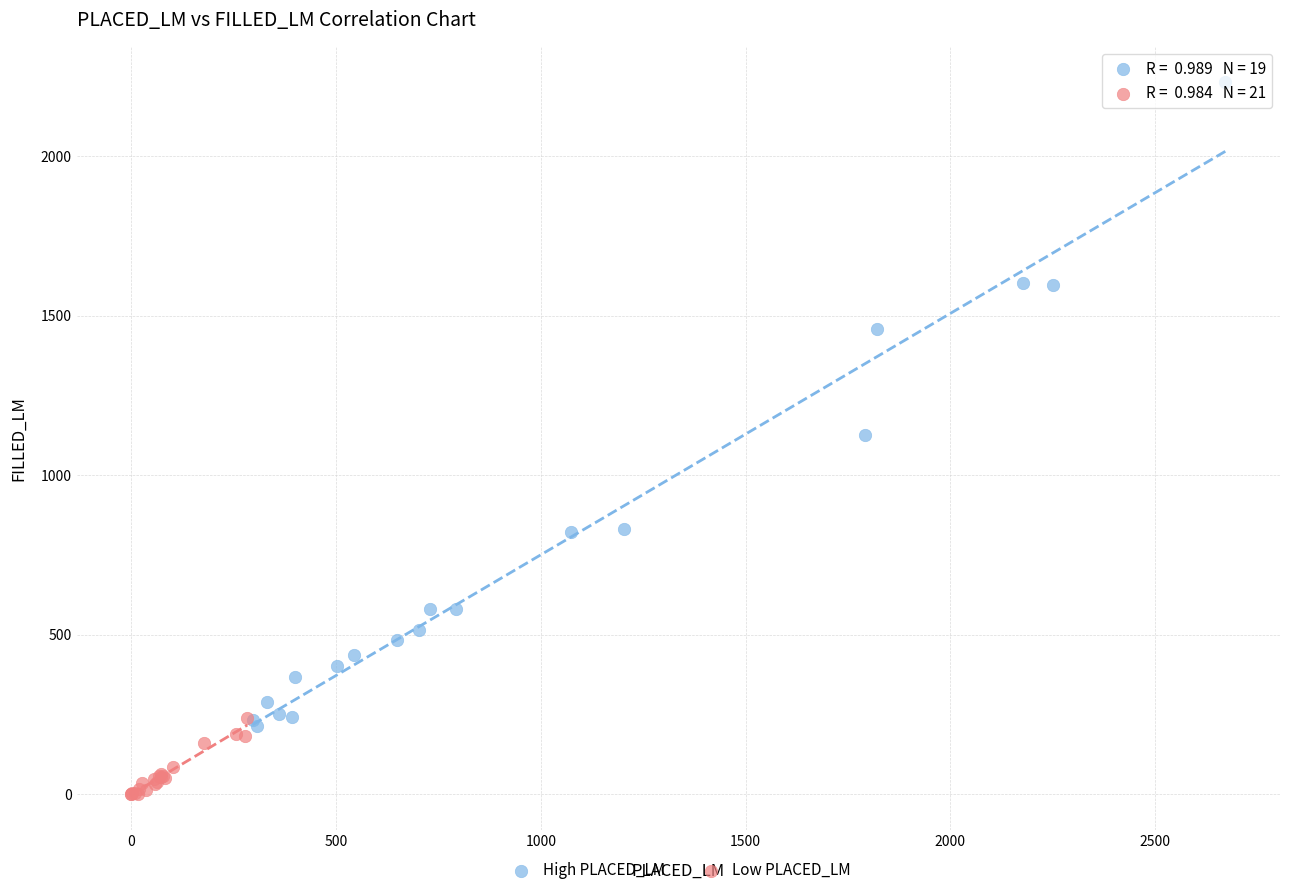

Which series reaches the minimum Y coordinate?

Low PLACED_LM